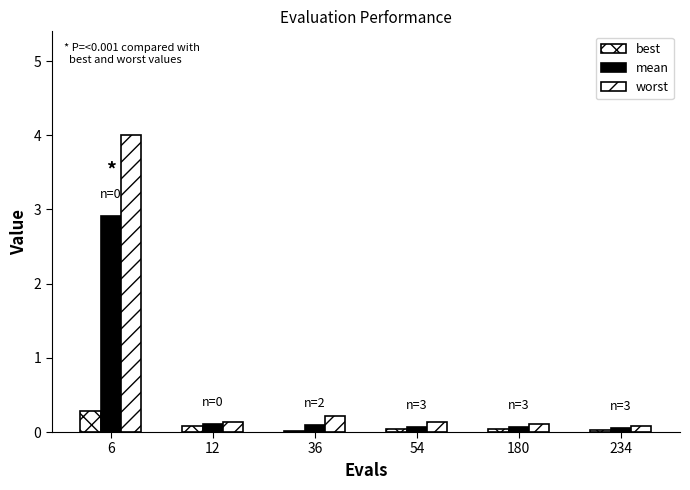

Which series has the largest range (max minus min)?

worst